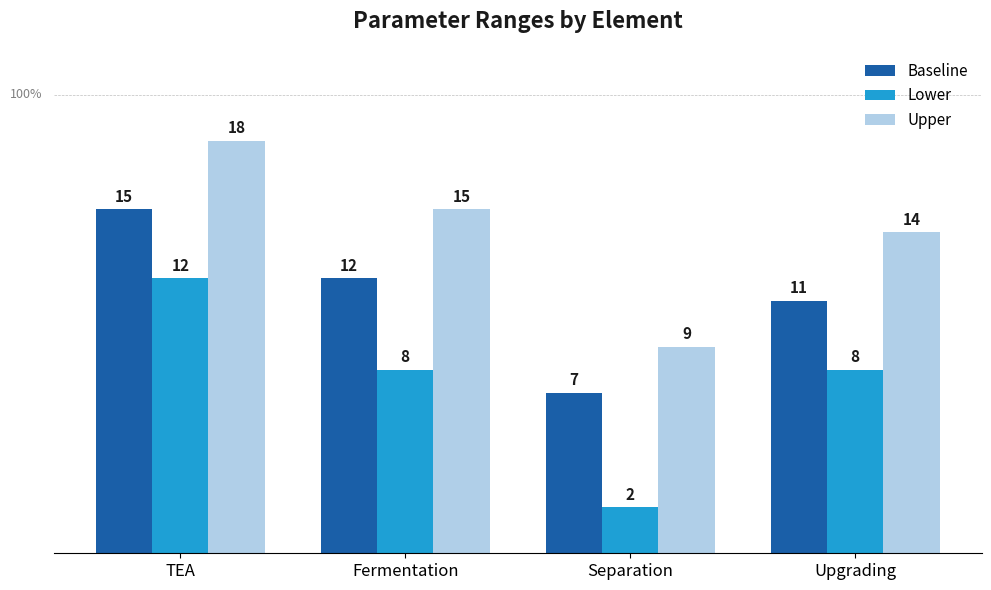

At which label does Lower reach its minimum?

Separation